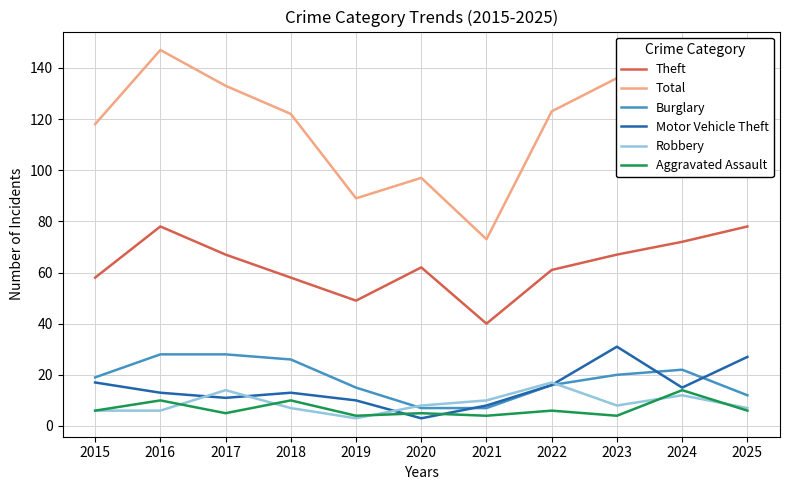

What is the difference between the maximum and minimum values in the Total series?

74